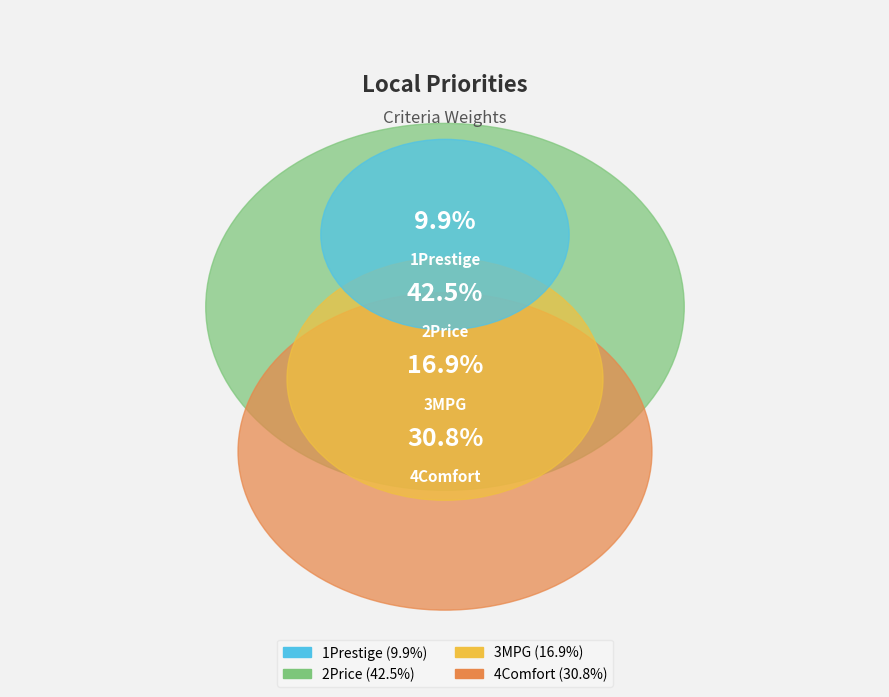

To the nearest percent, what is the difference between the largest and smallest slice percentages?

33%